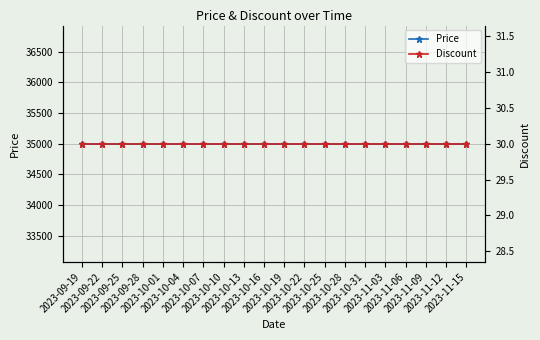

The Price series shows 7648 at 2023-10-10. True or false?

False